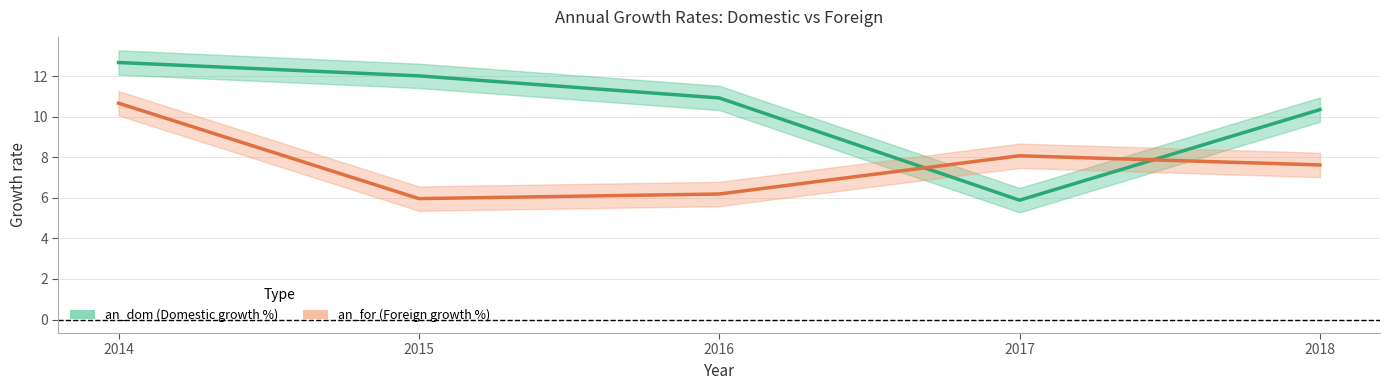

List the labels in order of value, largest first.

2014, 2017, 2018, 2016, 2015